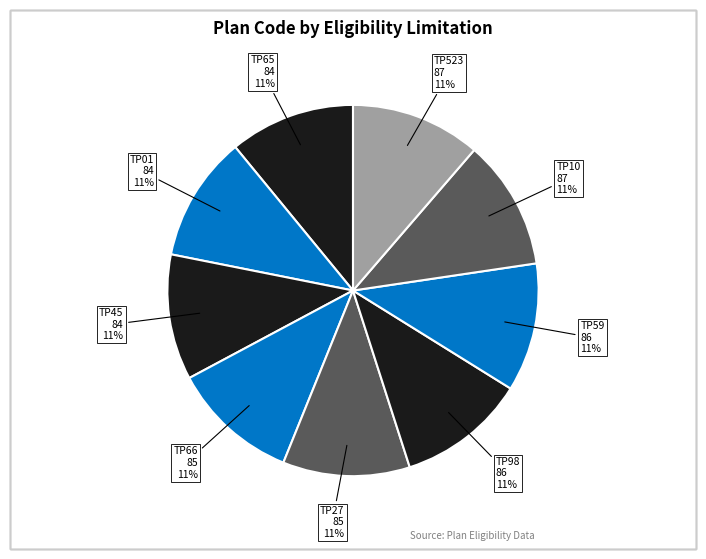

To the nearest percent, what portion does TP98 represent?

11%